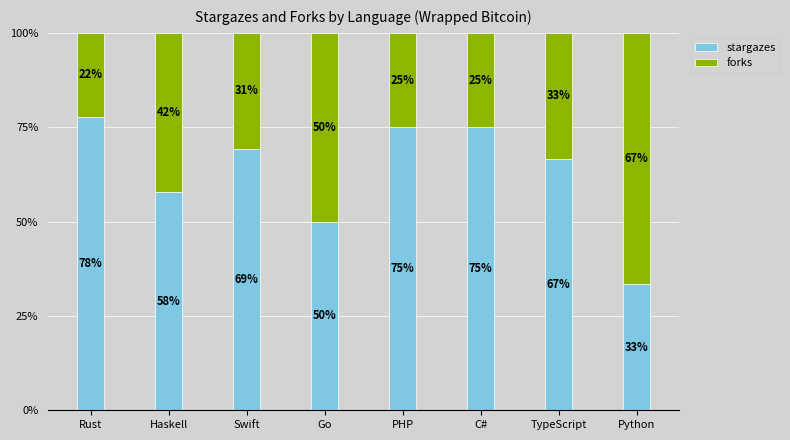

Count the number of data series in this chart.

2